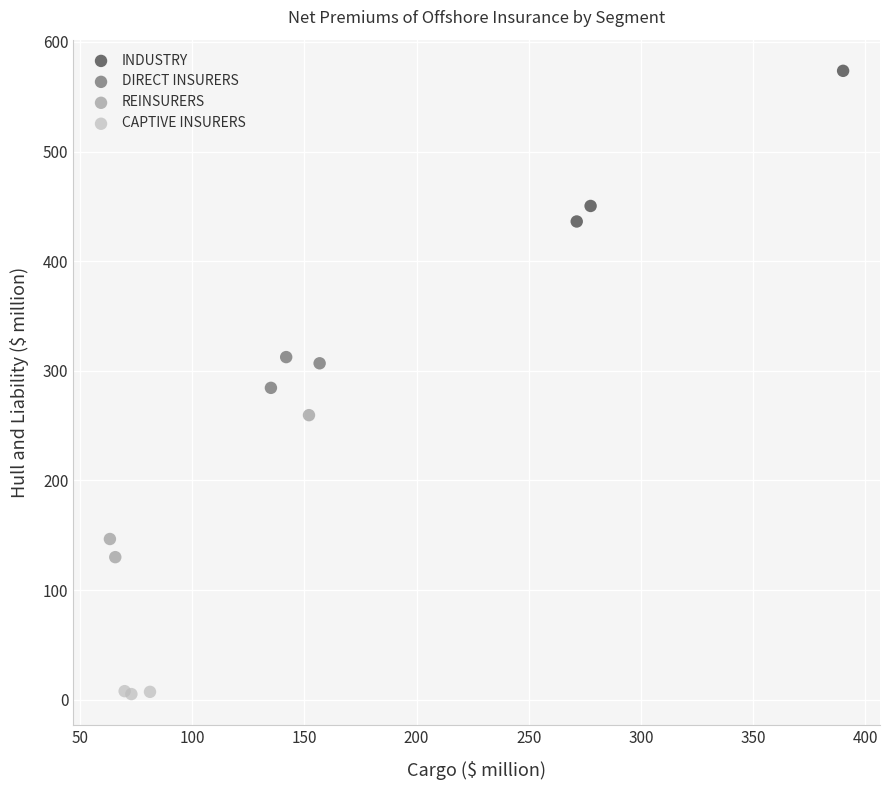

What are all the series names shown in the legend?

INDUSTRY, DIRECT INSURERS, REINSURERS, CAPTIVE INSURERS